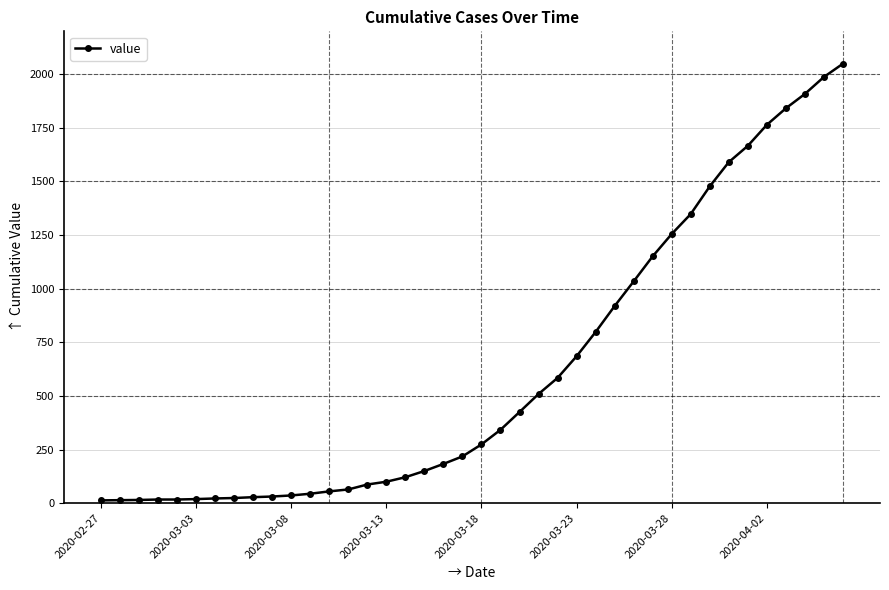

What is the maximum value shown in the chart?

2049